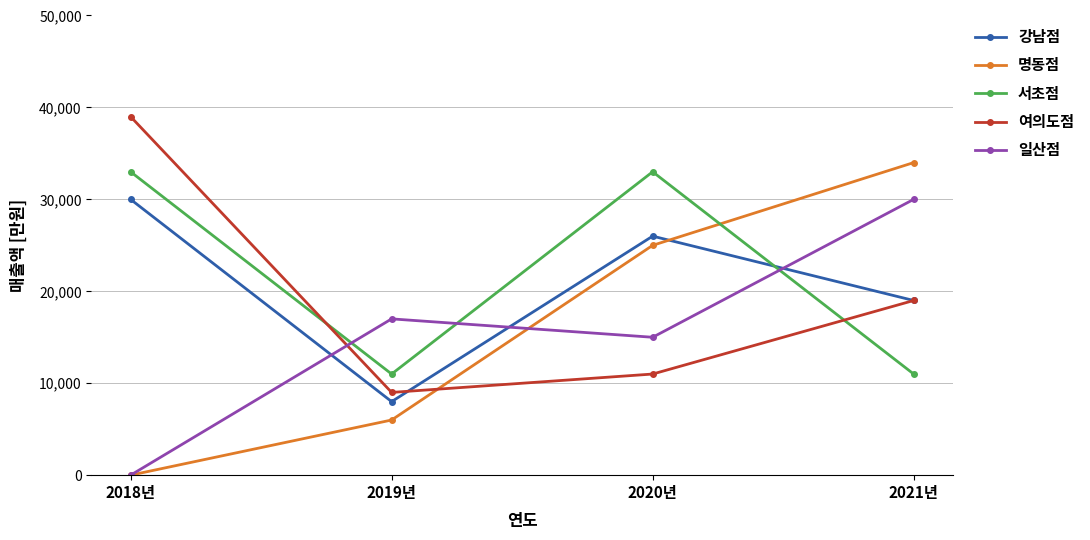

What is the average value of the 여의도점 series?

19500